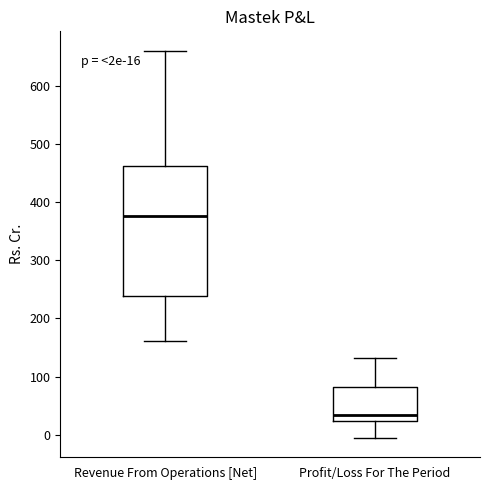

Which box has the highest median line?

Revenue From Operations [Net]